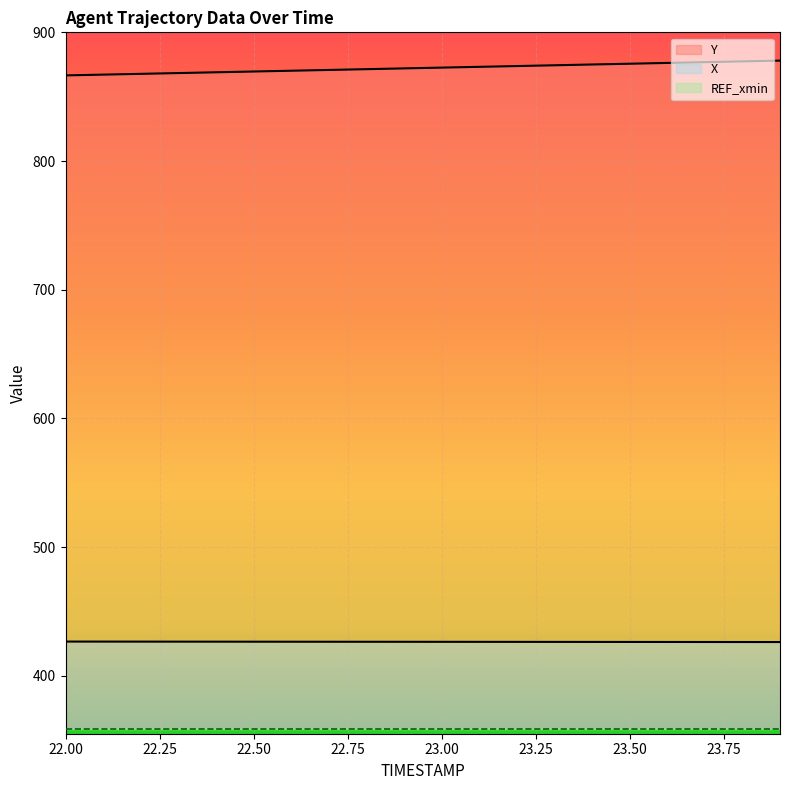

At how many categories does at least one series exceed 666?

20